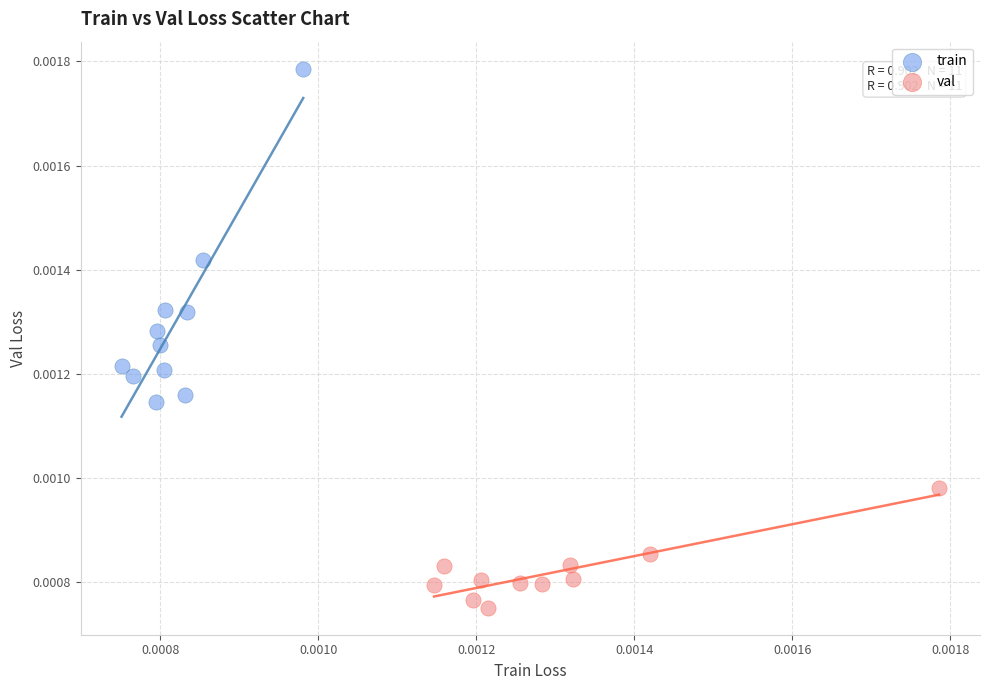

Which series contains the highest Y value?

train